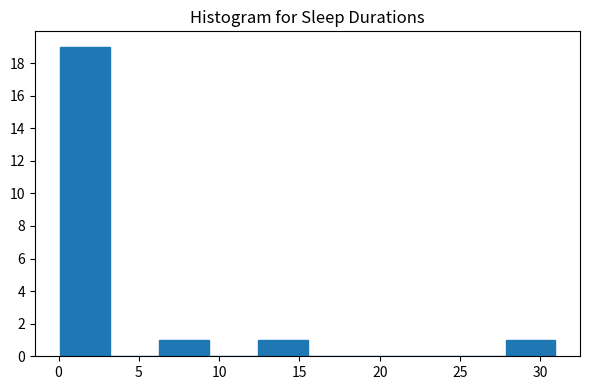

Reading left to right, list every bar in this chart as the range it spans on the x-axis followed by its height. Neither the bar edges nor the heights are printed on the chart, so give them approximately, as read against the axes.

0.0 to 3.0: 19
3.0 to 6.5: 0
6.5 to 9.5: 1
9.5 to 12.5: 0
12.5 to 15.5: 1
15.5 to 18.5: 0
18.5 to 21.5: 0
21.5 to 25.0: 0
25.0 to 28.0: 0
28.0 to 31.0: 1